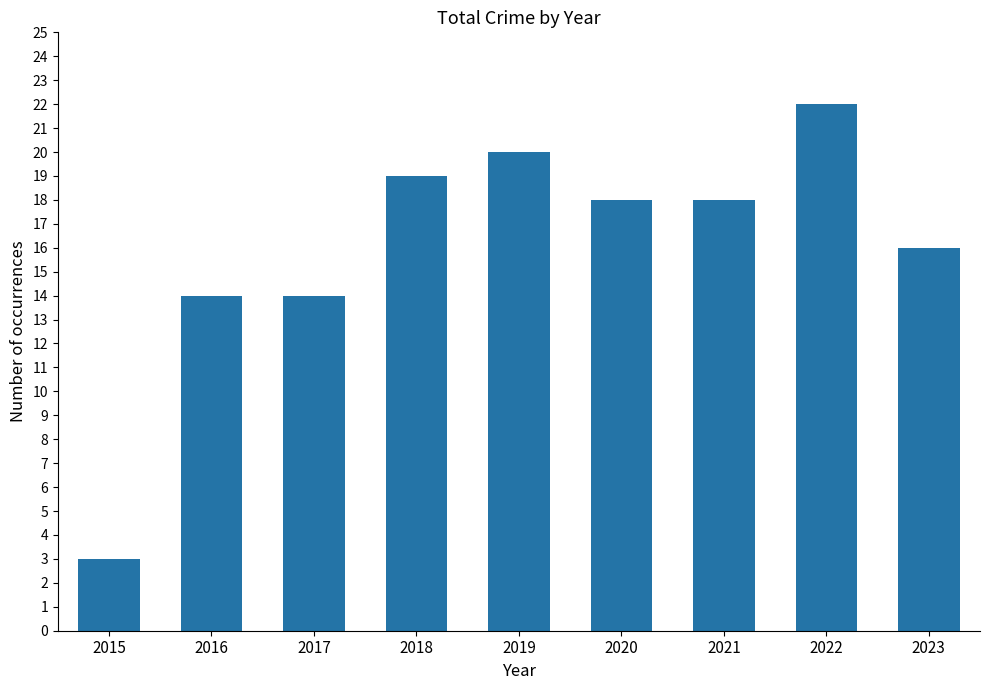

What is the sum of the values at 2023 and 2017?

30